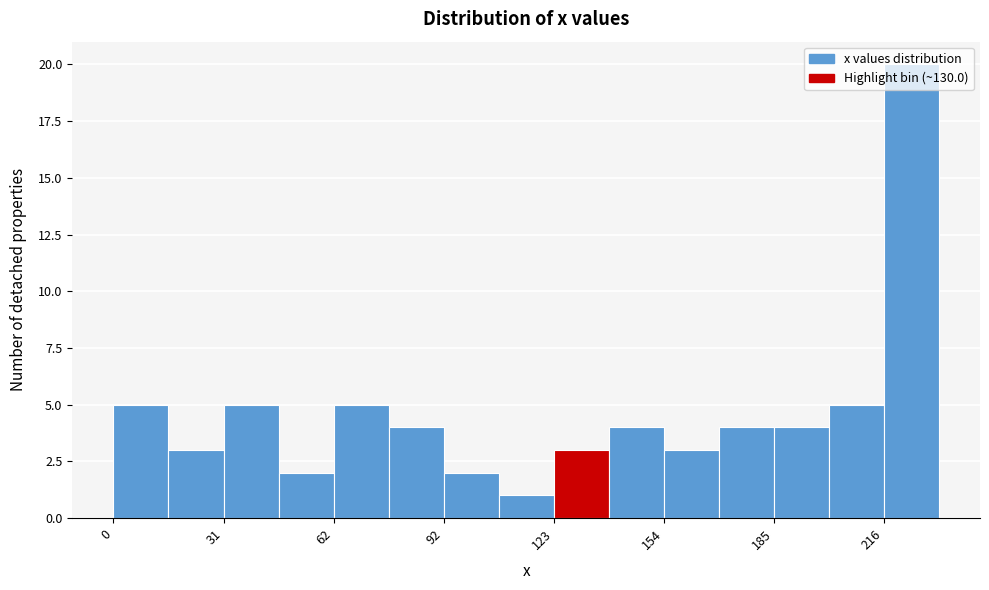

Around what value on the x-axis is the tallest bar? Give the approximate position of its centre, as read against the axis.

225